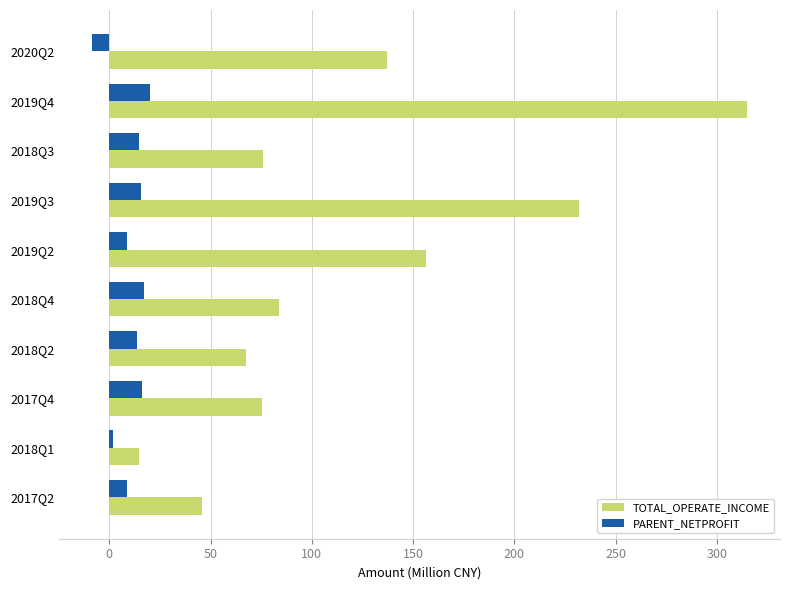

Between 2019Q2 and 2018Q2, which series saw the biggest shift?

TOTAL_OPERATE_INCOME